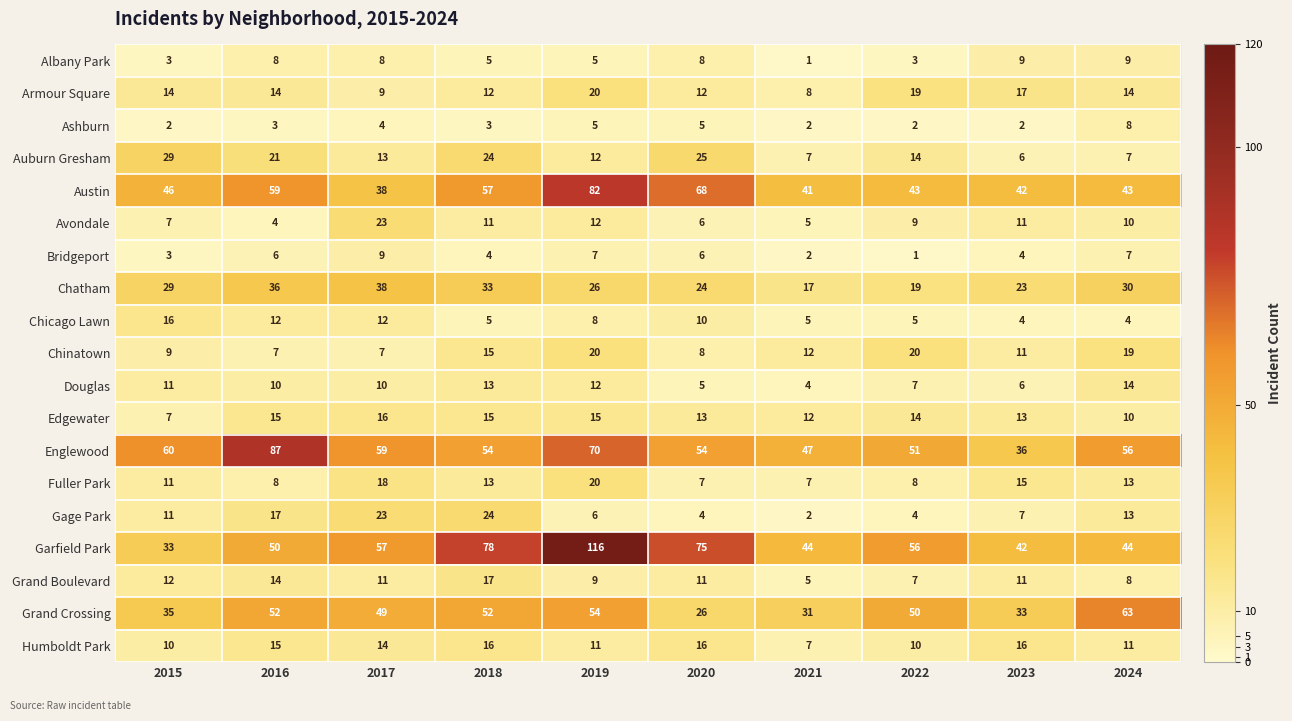

What is the difference between the highest and lowest values at 2018?

75